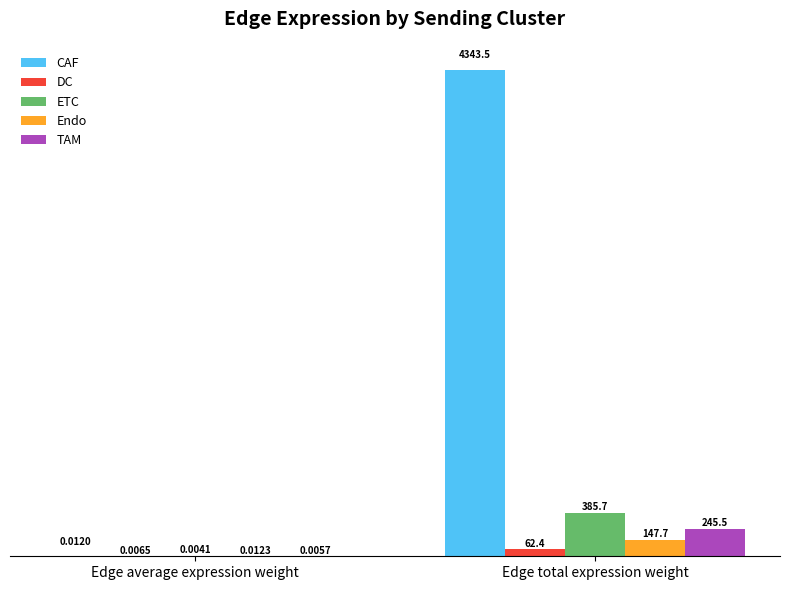

Are the bars grouped side by side (vs. stacked)?

Yes